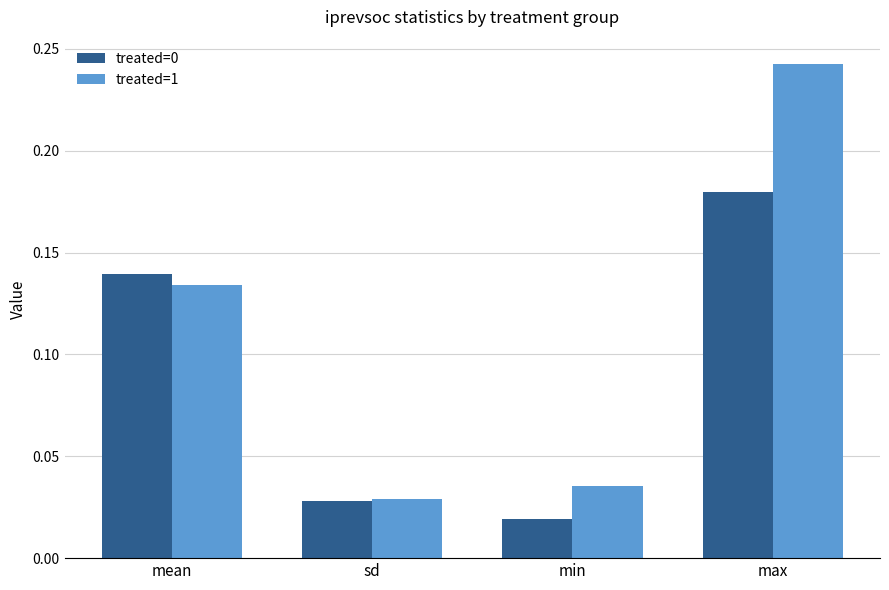

List the labels in order of treated=1 value, largest first.

max, mean, min, sd